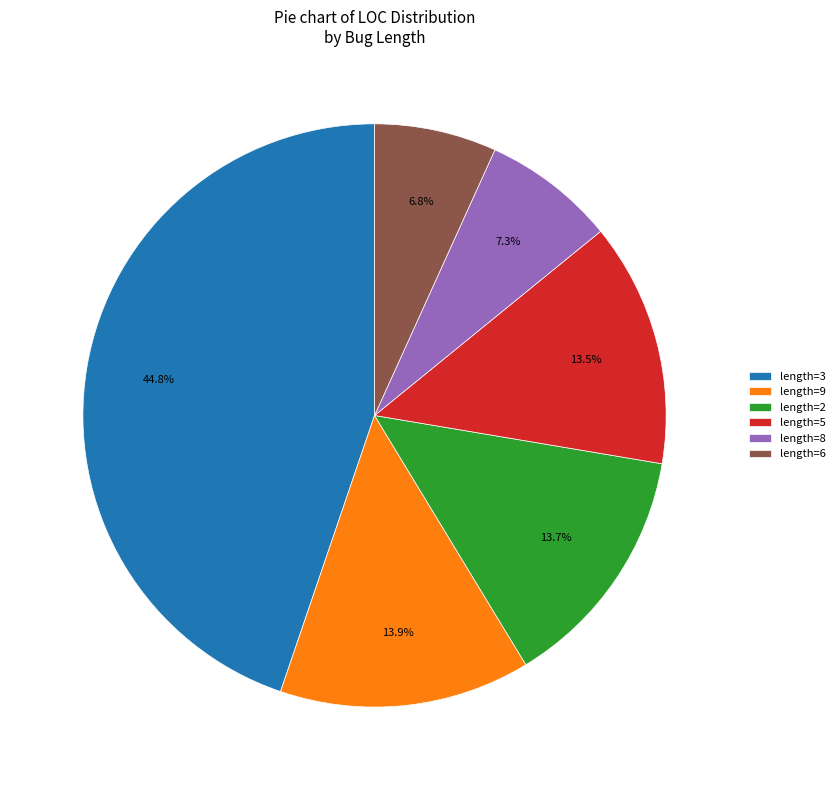

Is there any slice that represents more than half of the pie?

No